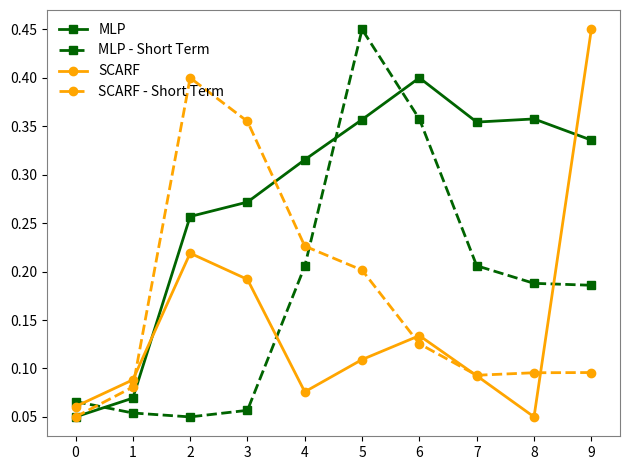

How many SCARF values are between 0 and 1?

10